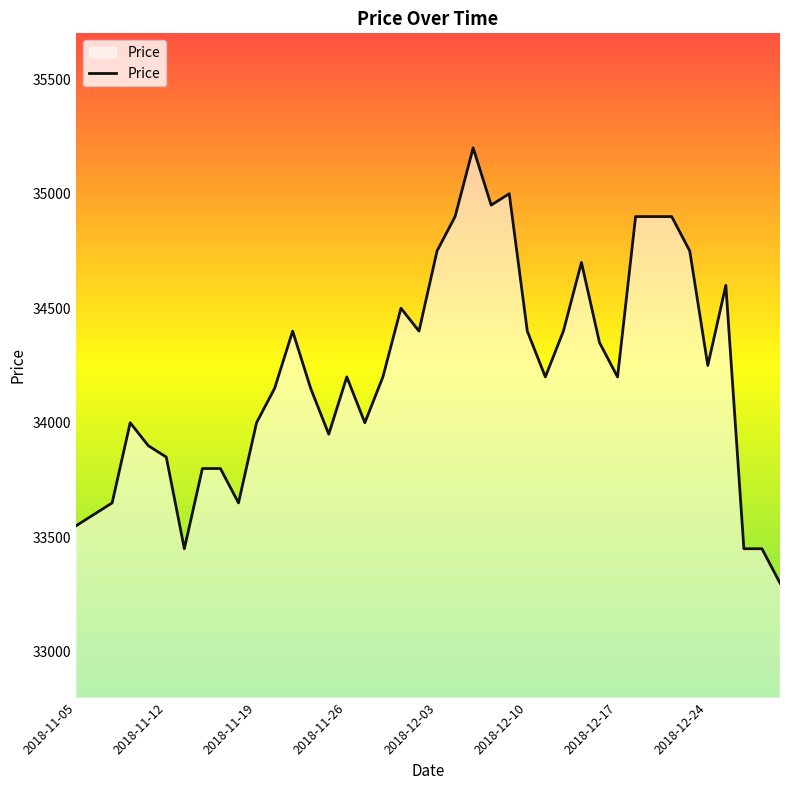

What is the greatest value displayed?

35200